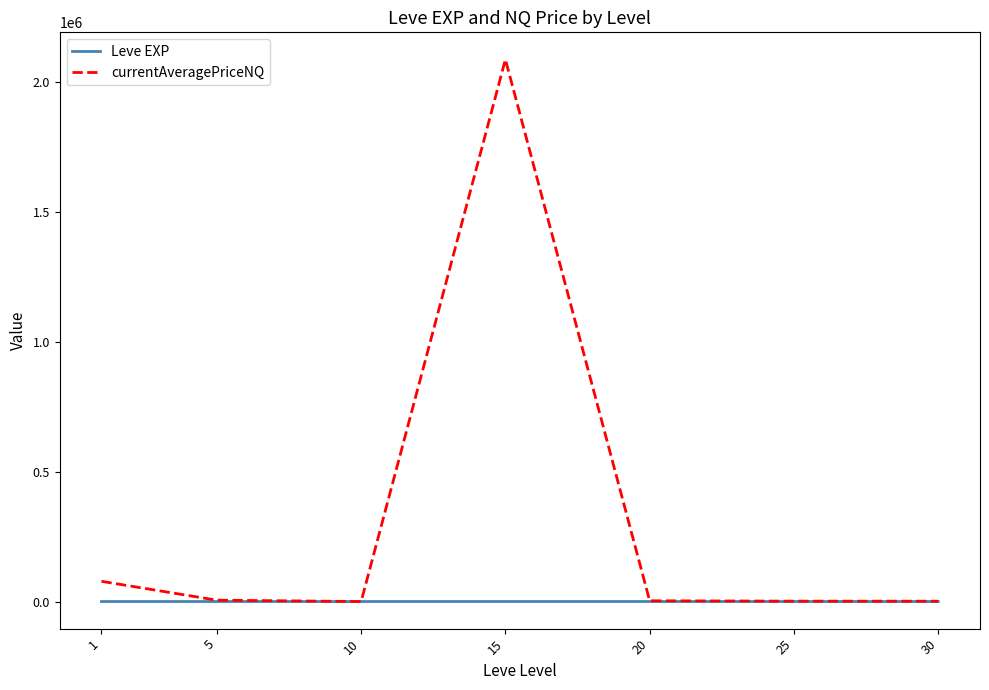

What is the spread (max minus min) of values at 1?

77798.9